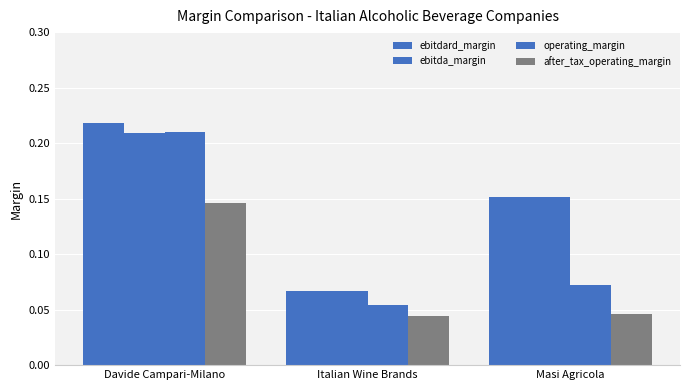

How many groups of bars are there?

3